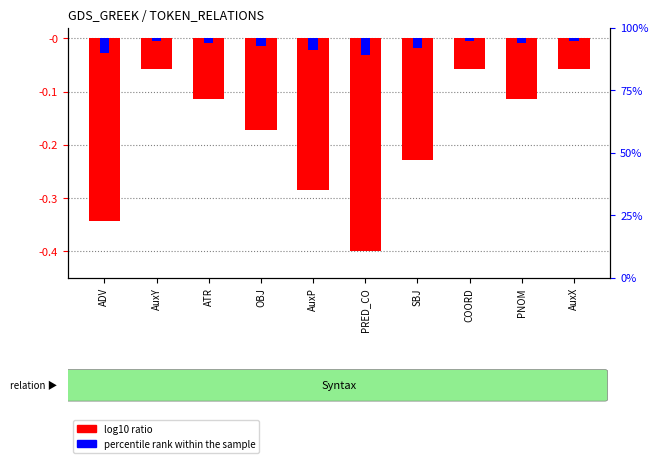

At which label is percentile rank within the sample closest to 0?

AuxY